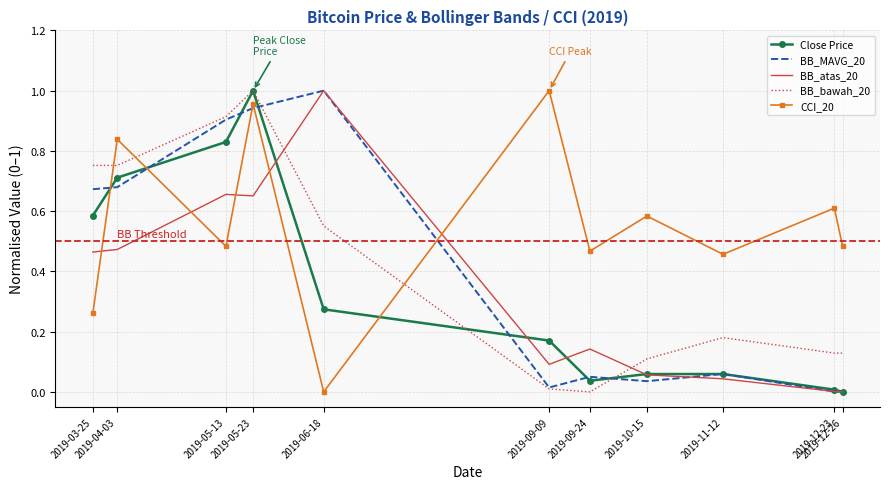

Which series ends up on top after the final intersection of BB_bawah_20 and CCI_20?

CCI_20